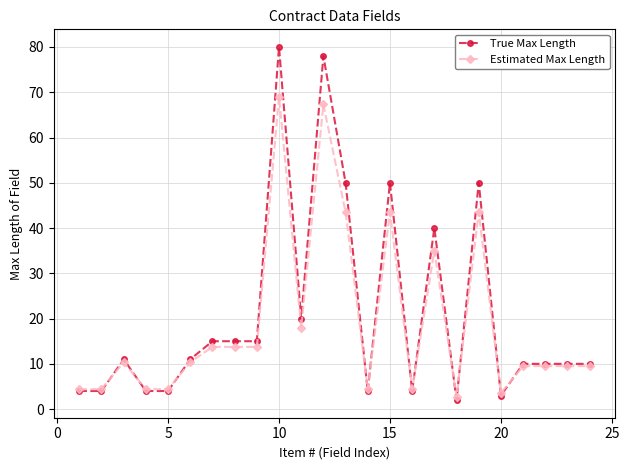

Which series has the widest spread of values?

True Max Length